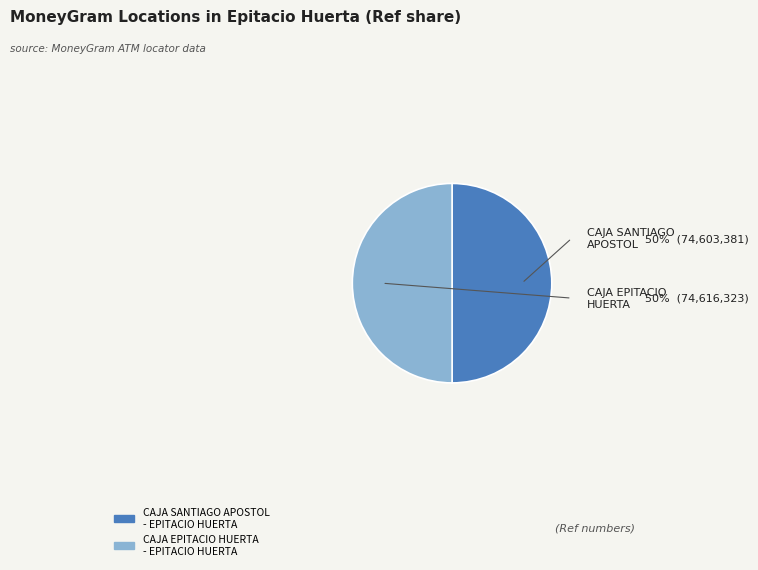

Is it true that CAJA EPITACIO HUERTA - EPITACIO HUERTA is 59% of the pie?

False